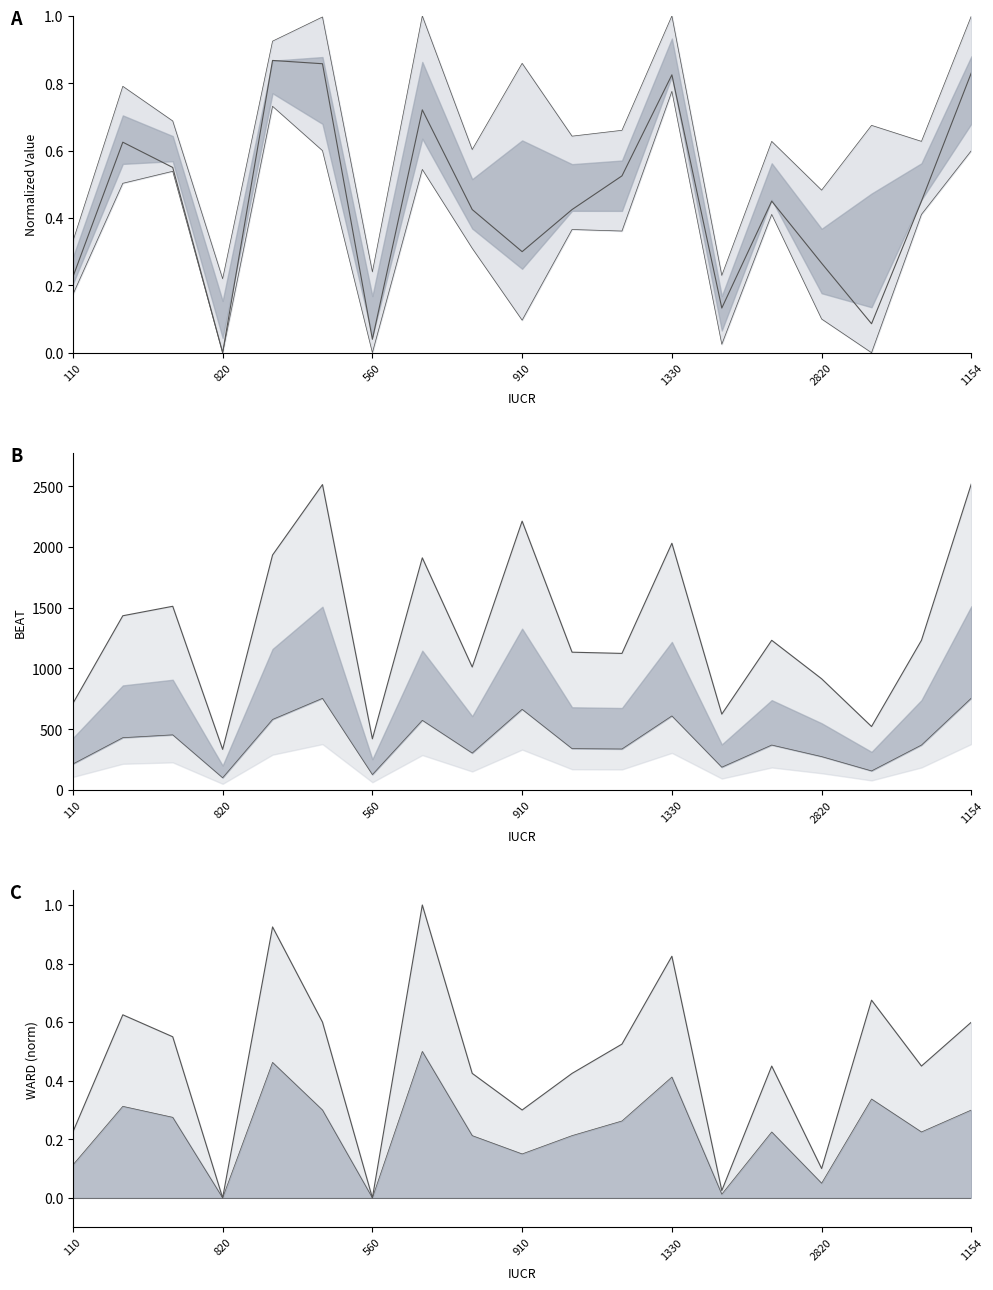

What is the maximum value shown in the chart?

1.0